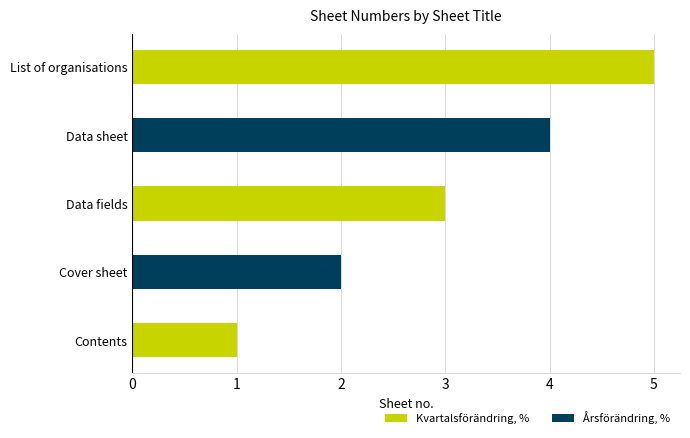

What is the change in value from Cover sheet to Data sheet?

+2